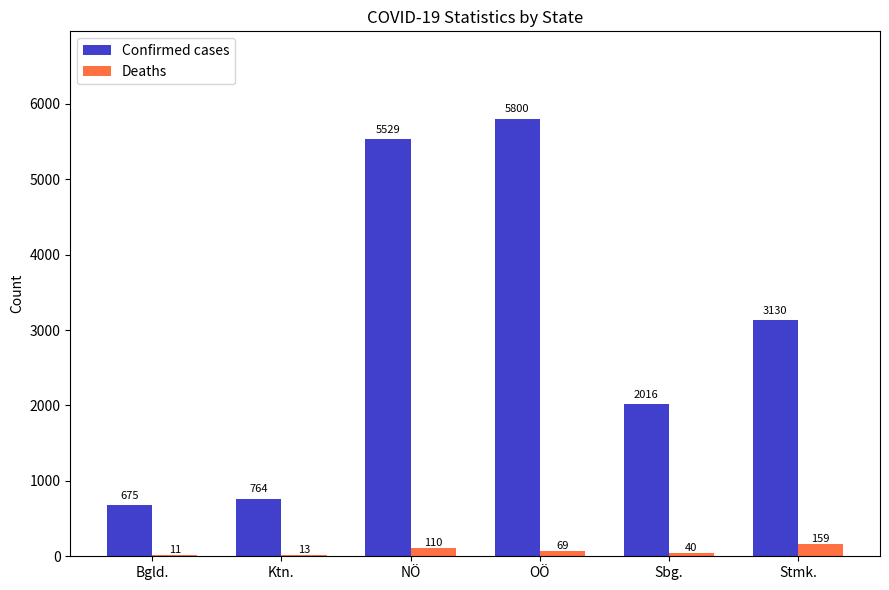

At which label is Confirmed cases closest to 3237?

Stmk.